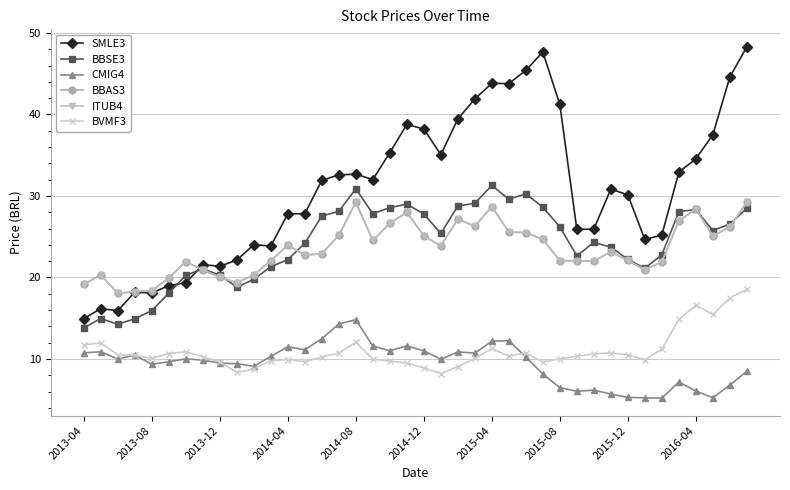

Is this an area chart (filled region under the line)?

No